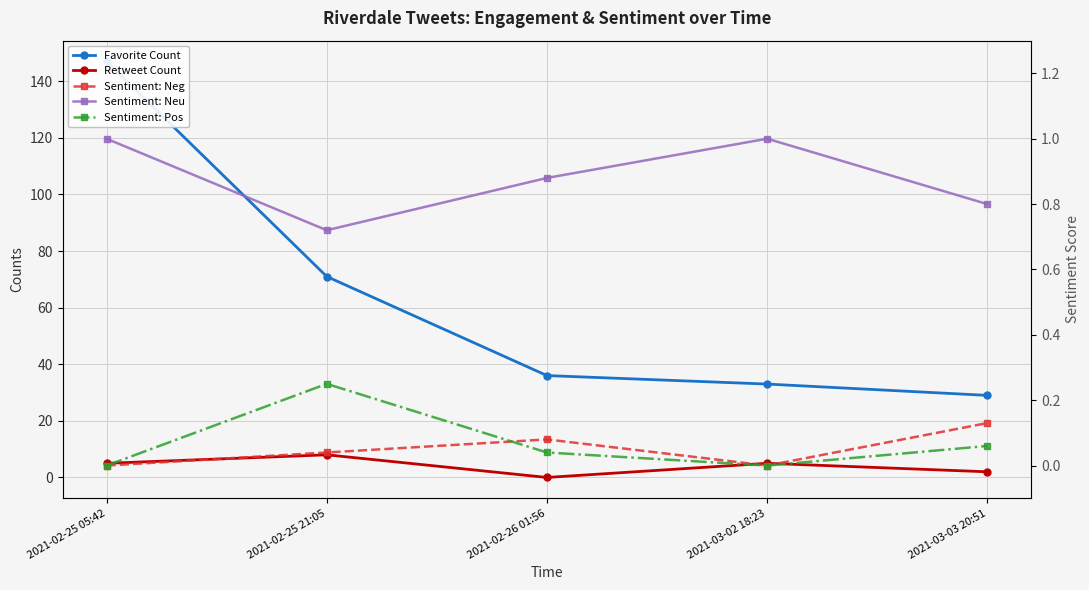

At which category is the sum across all series the highest?

2021-02-25 05:42